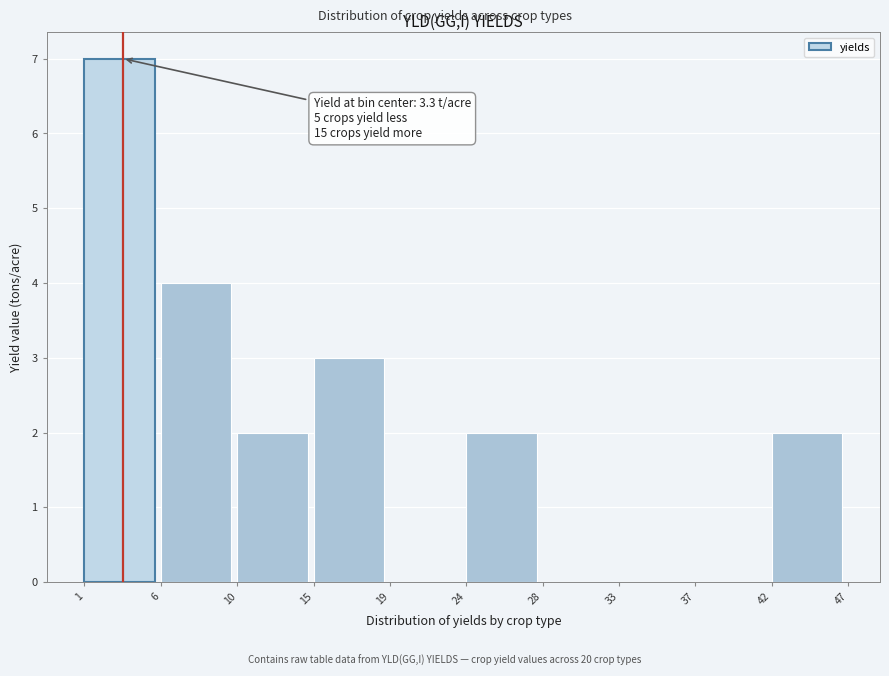

Over which range of the x-axis is the bar tallest?

1 to 6